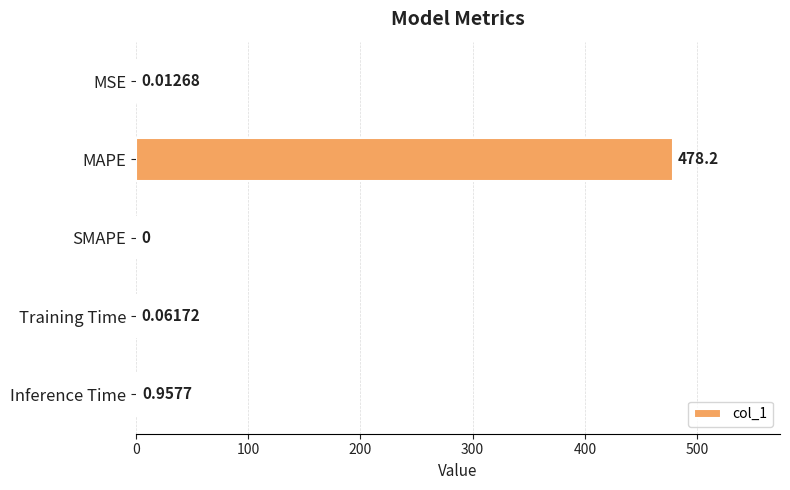

Are the bars horizontal?

Yes